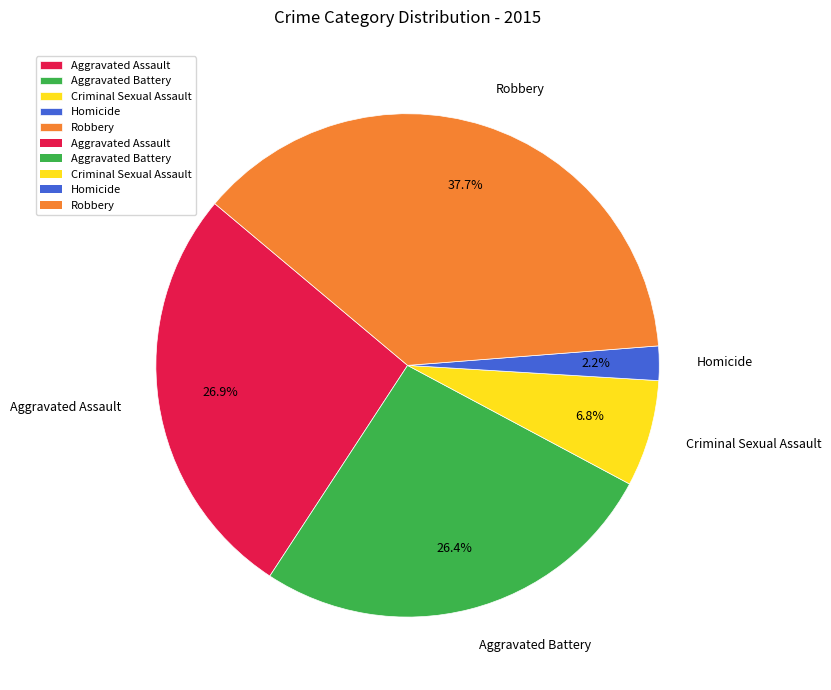

Does any single category account for the majority?

No